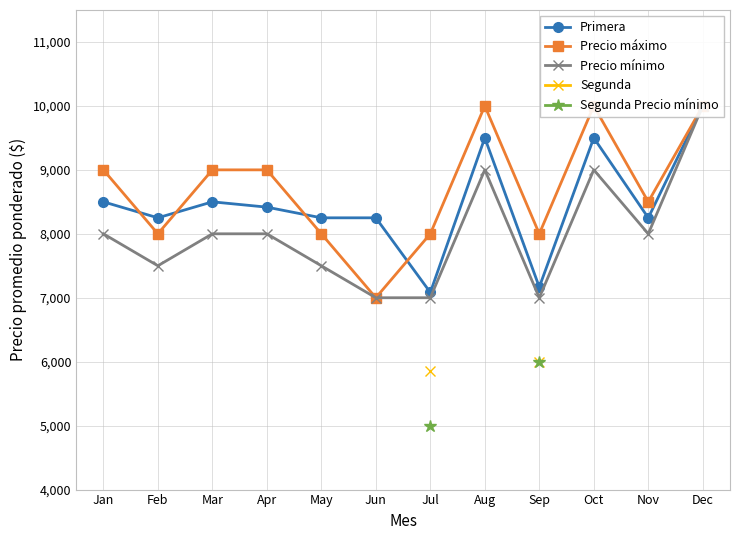

What are all the series names shown in the legend?

Primera, Precio máximo, Precio mínimo, Segunda, Segunda Precio mínimo